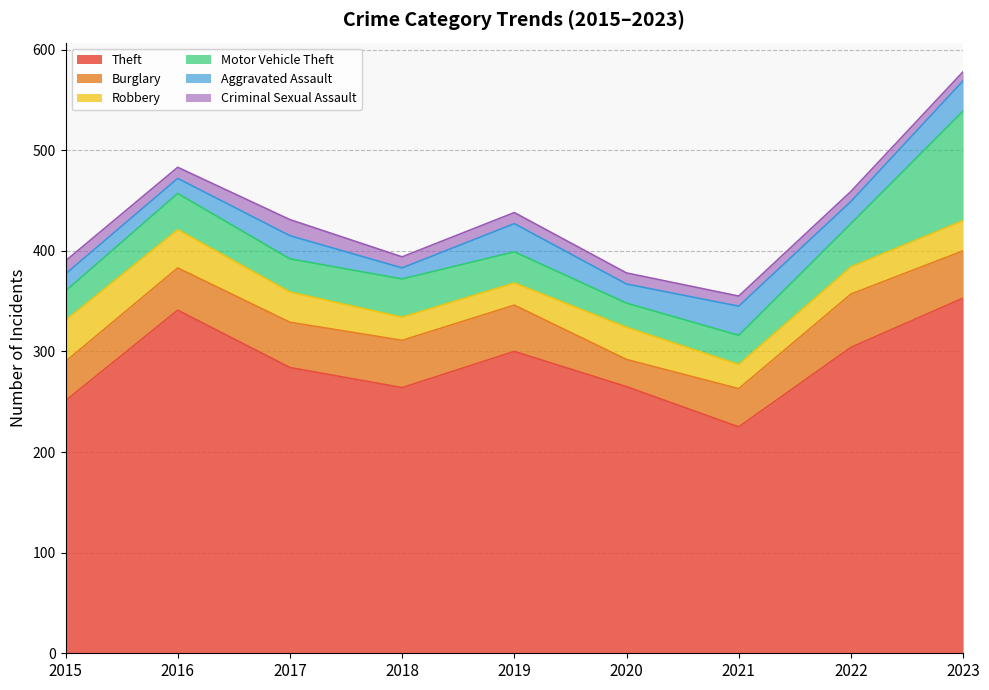

How many data points in Aggravated Assault are less than 22?

4